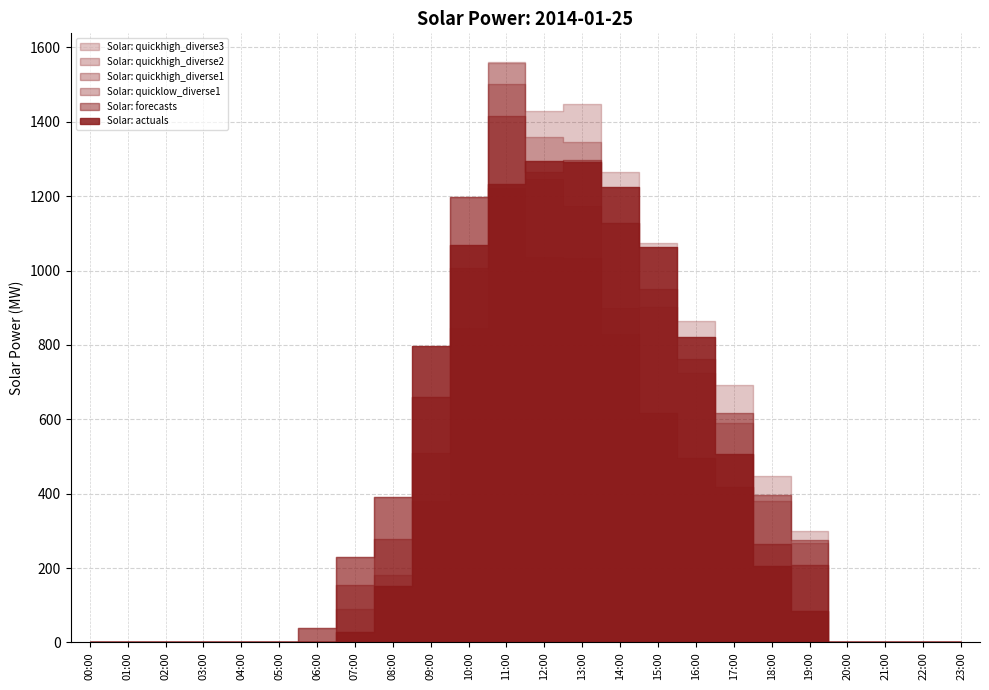

What position from the left is 21:00?

22